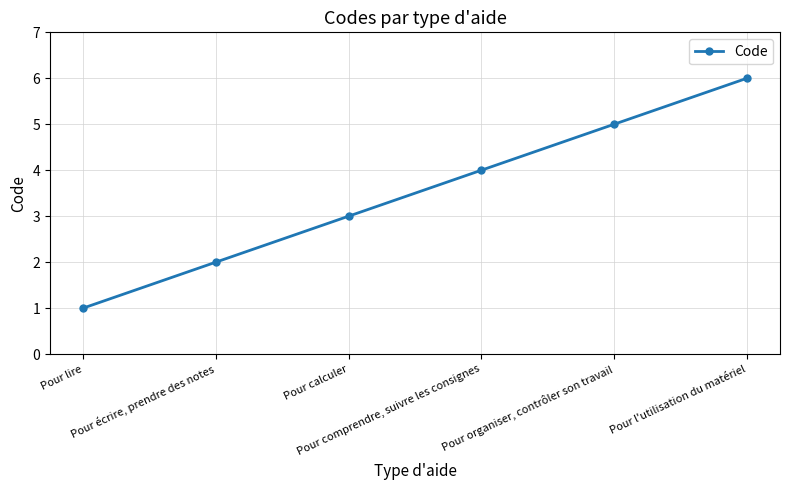

Count the values in the range 2 to 5.

4